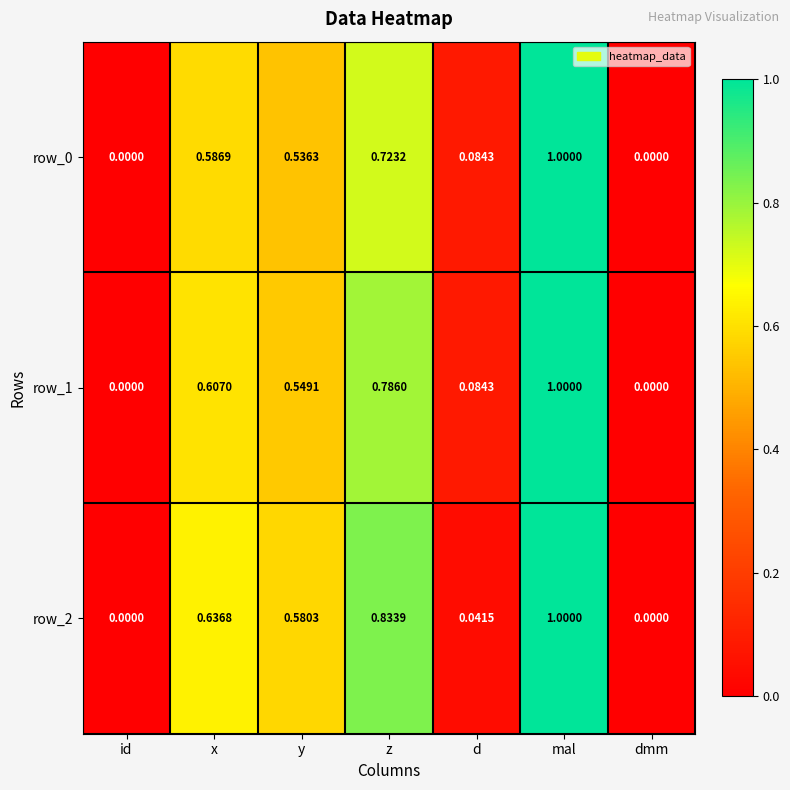

The value of row_2 at id is 0.0. True or false?

True